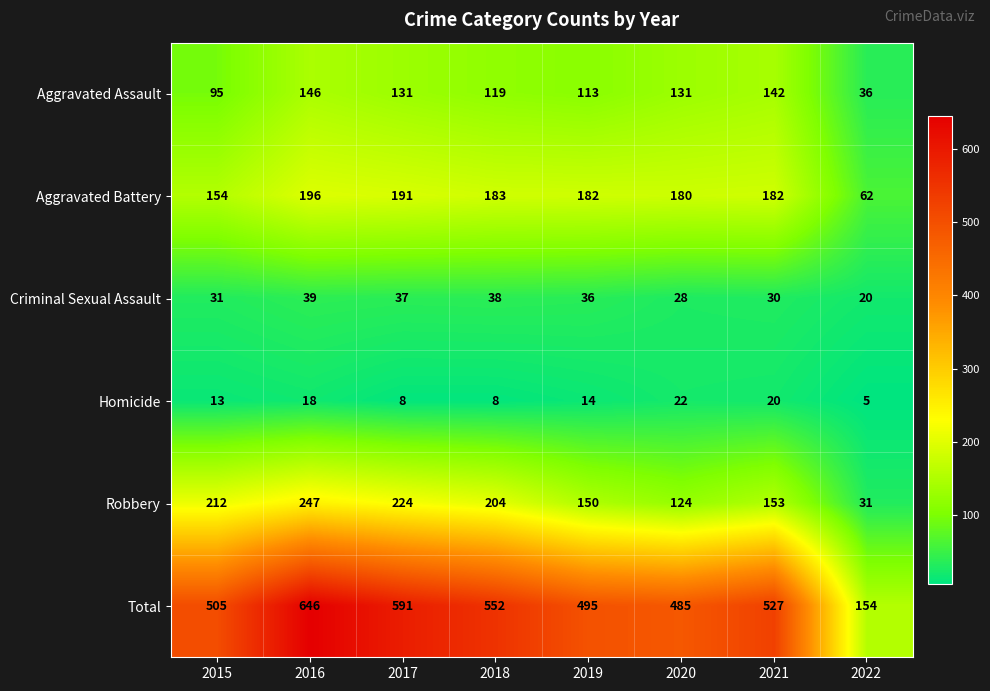

How many distinct data groups are displayed?

6